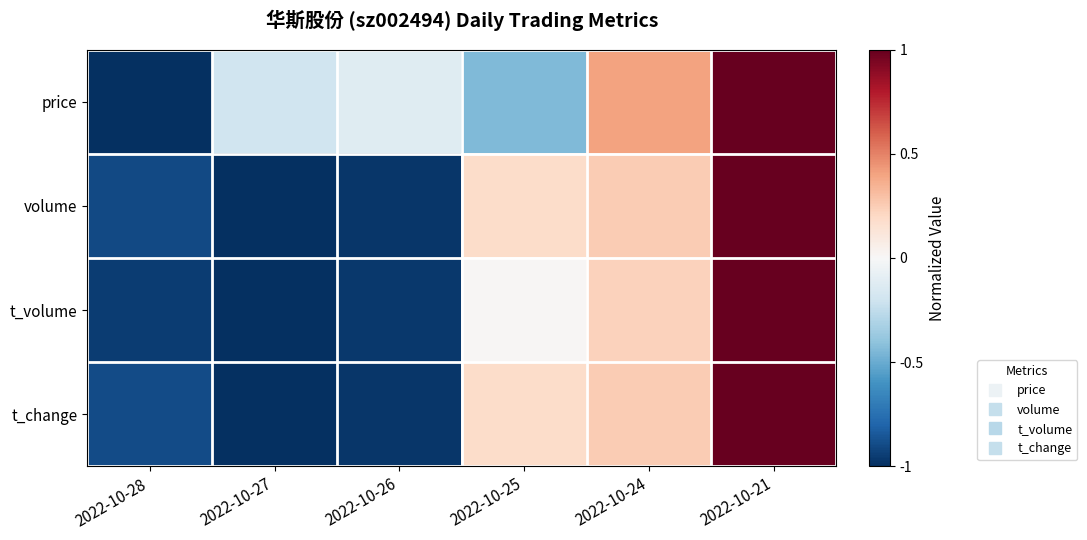

How many data points does each series have?

6